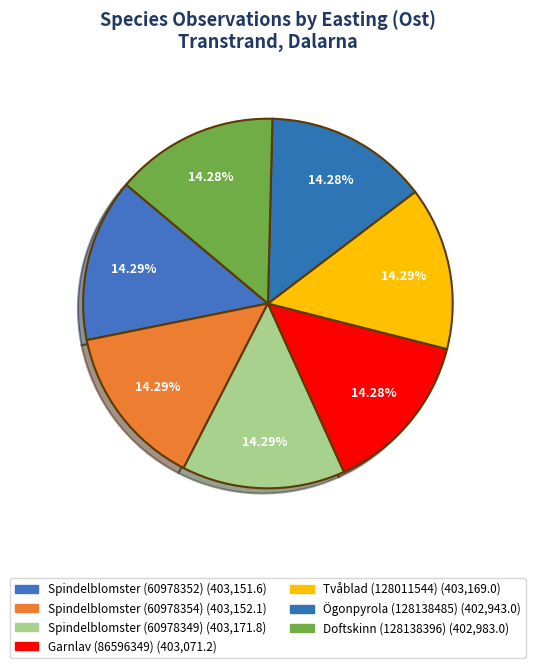

Is Ögonpyrola (128138485) the majority of the pie?

No